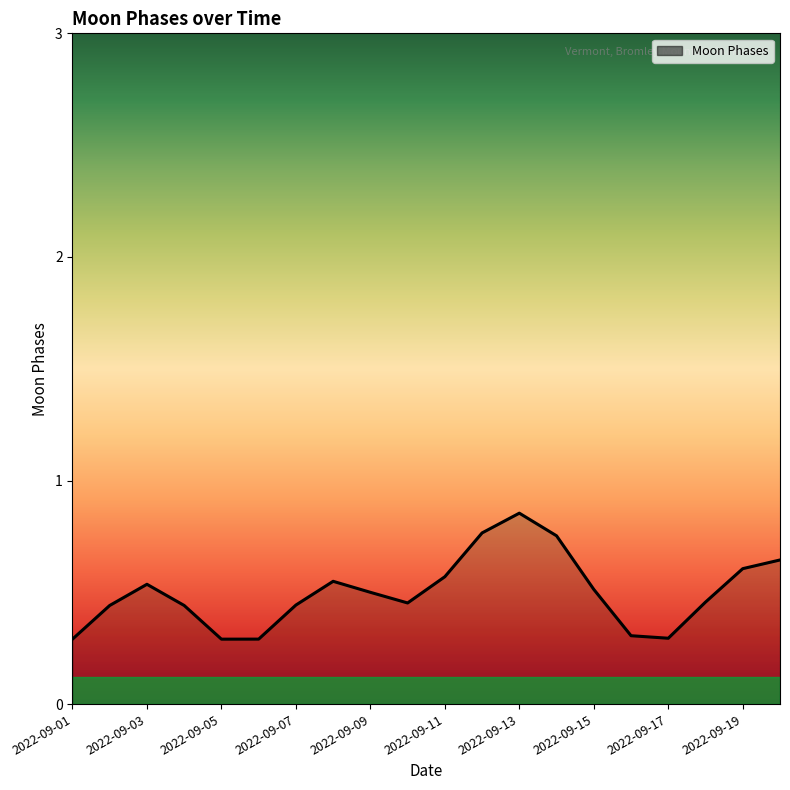

What is the smallest value displayed?

0.3